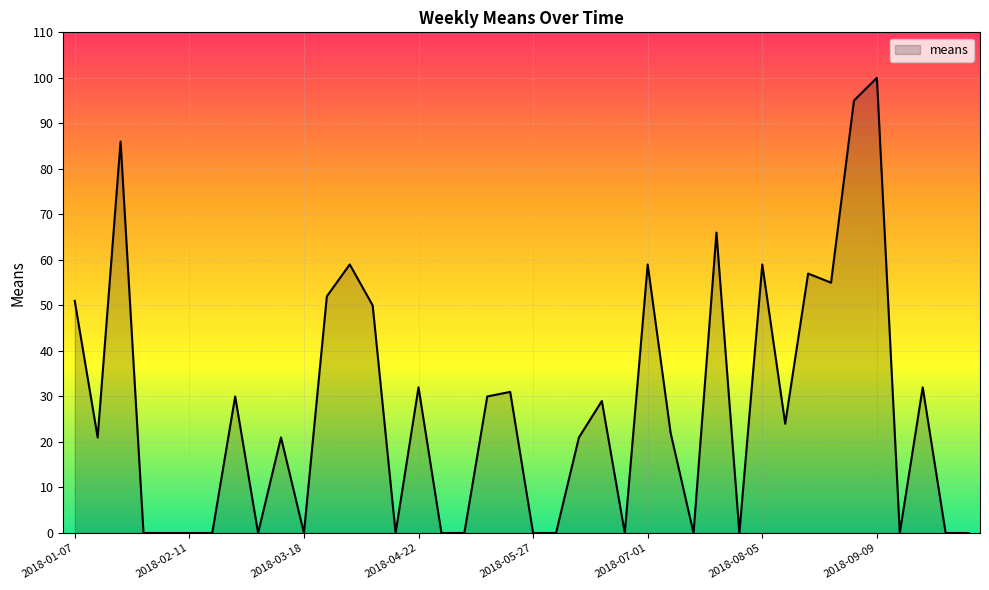

What is the difference between the maximum and minimum values?

100